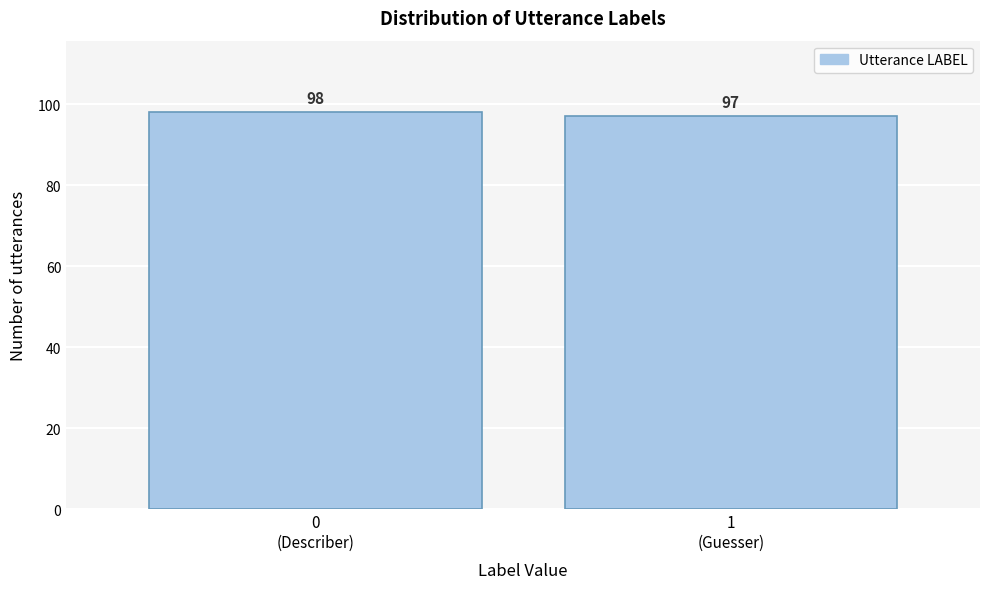

Reading right to left, extract all data points from this chart.

97	98